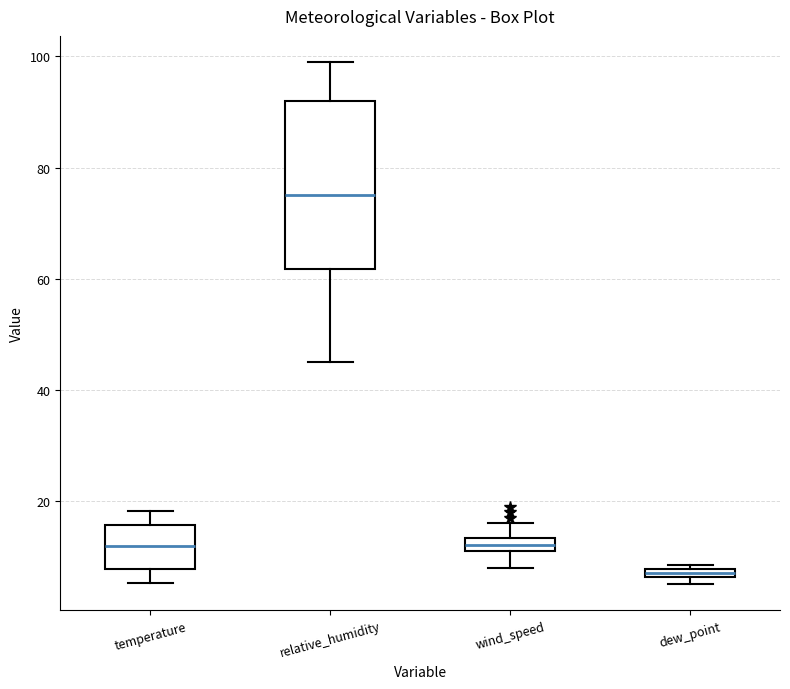

Where is the upper edge of the box for dew_point on the y-axis? The values are not printed on the chart, so give them approximately, as read against the axis.

8